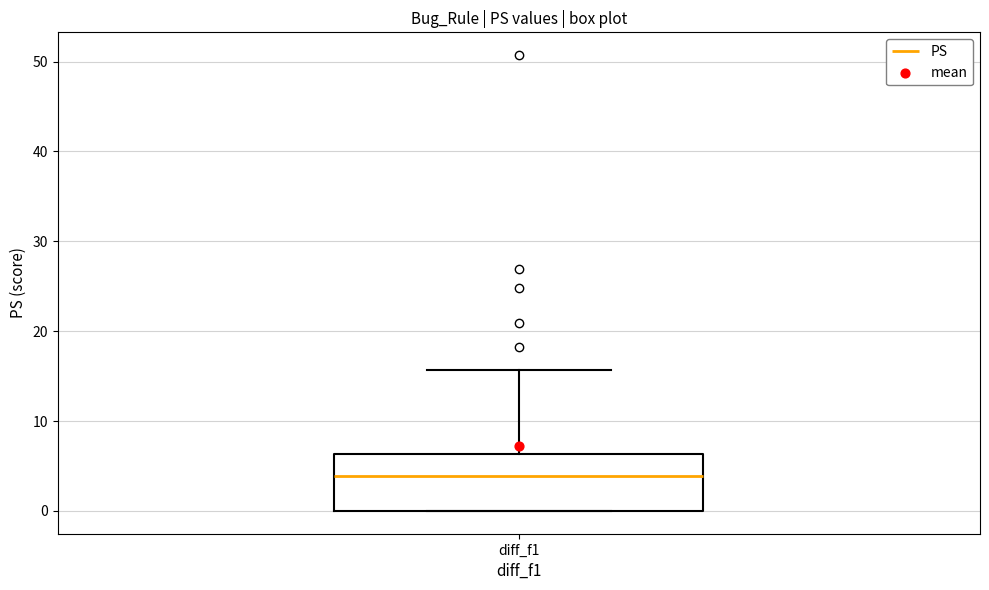

Transcribe this box plot: give where the median line is, the range the box spans, and where the two whiskers end, as read against the y-axis. The values are not printed on the chart, so give them approximately, as read against the axis.

median 4, box 0 to 6, whiskers 0 to 16